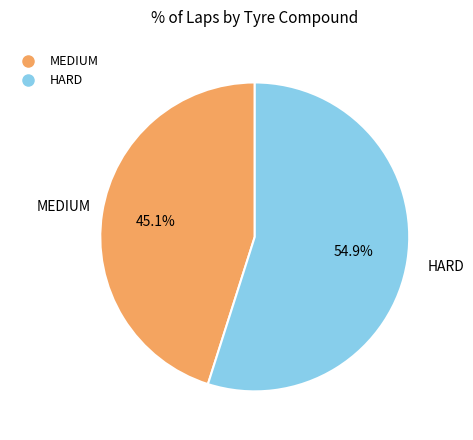

True or false: MEDIUM accounts for 50% of the total.

False